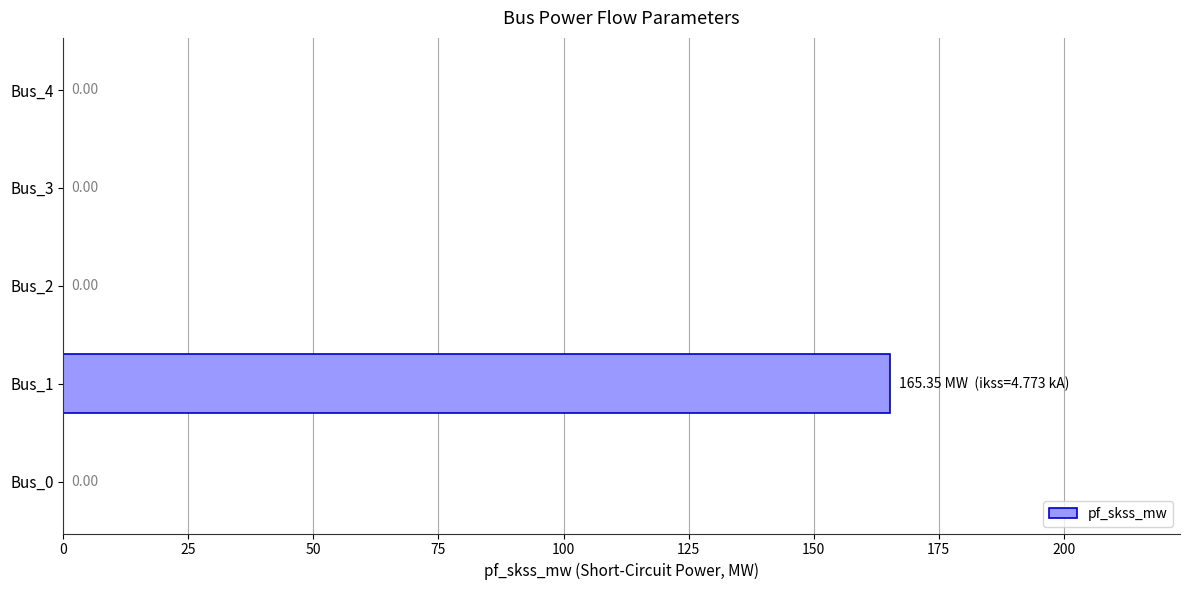

What is the greatest value displayed?

165.3